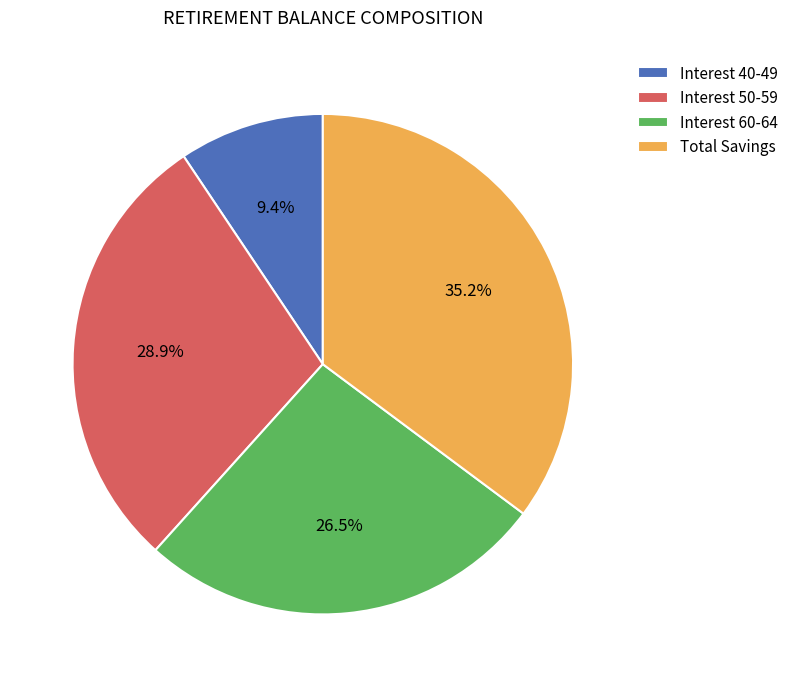

What is the smallest slice in the pie chart?

Interest 40-49